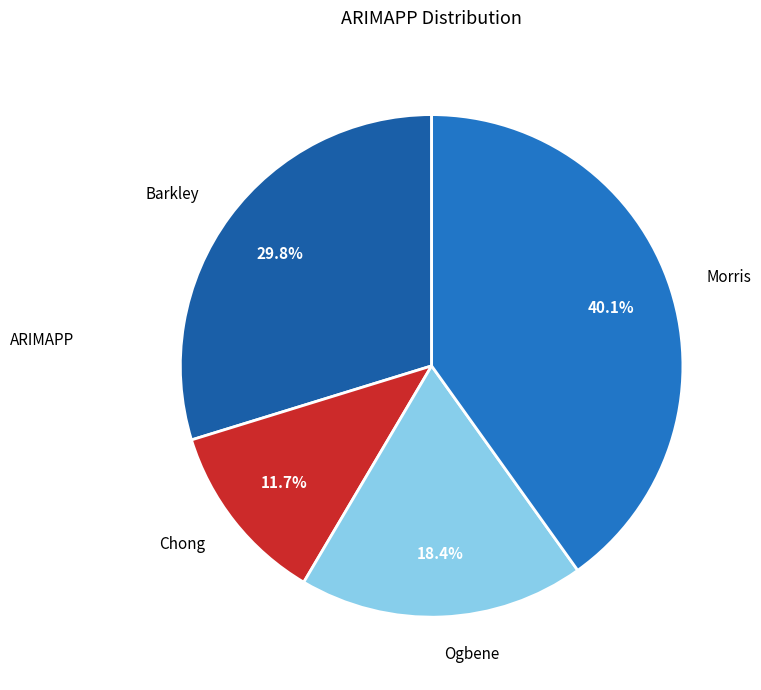

Is the sum of Morris and Barkley greater than half?

Yes